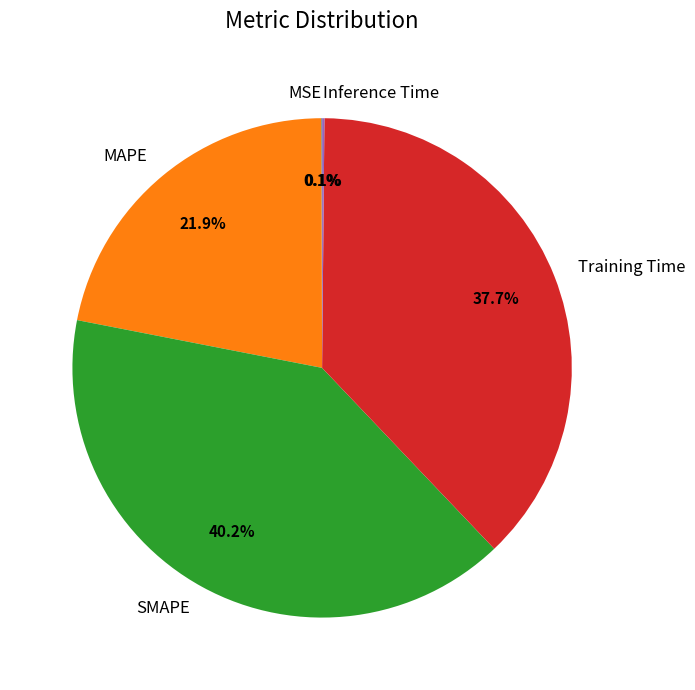

Is there a majority slice in this chart?

No